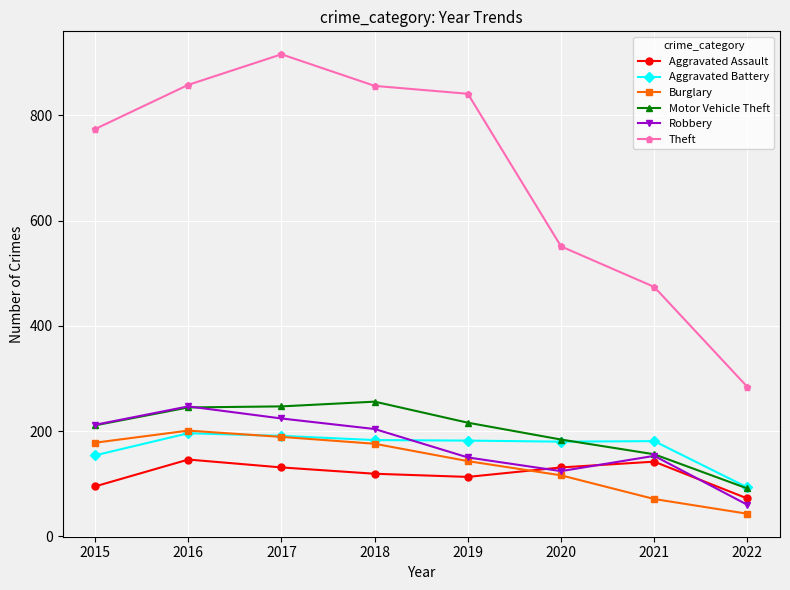

What is the lowest value of the Theft series?

284